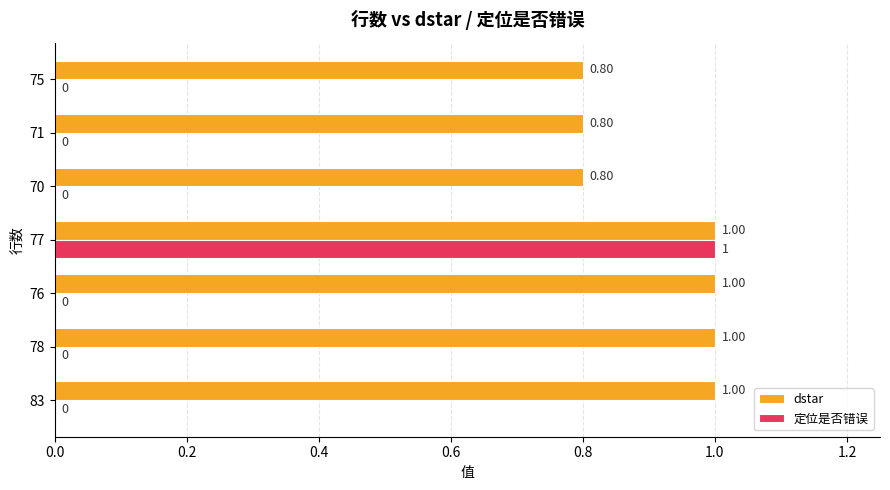

What is the sum of all 定位是否错误 values?

1.0